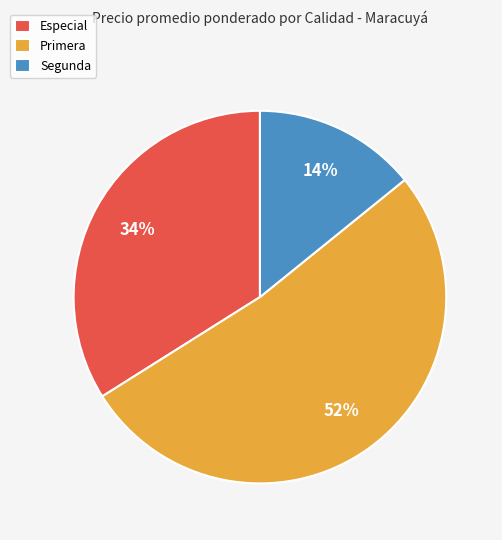

Combined, do Especial and Primera account for over 50%?

Yes